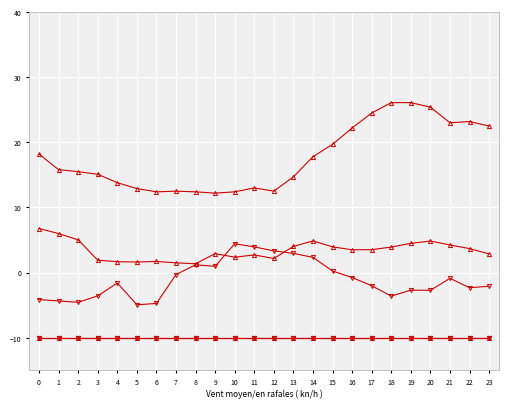

True or false: ATT9 has a value of -10.0 at 23.

True